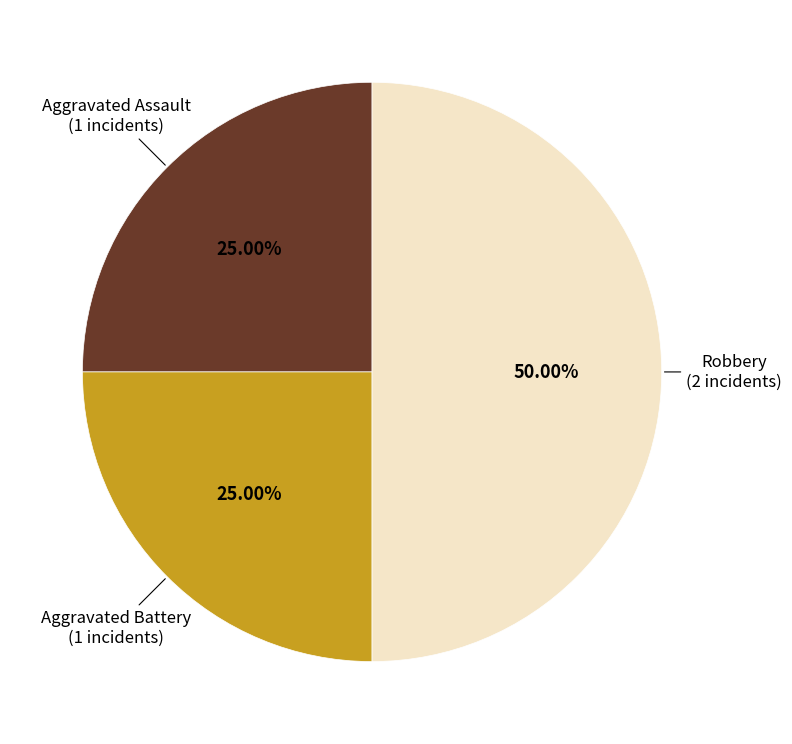

Which category has the biggest portion of the pie?

Robbery